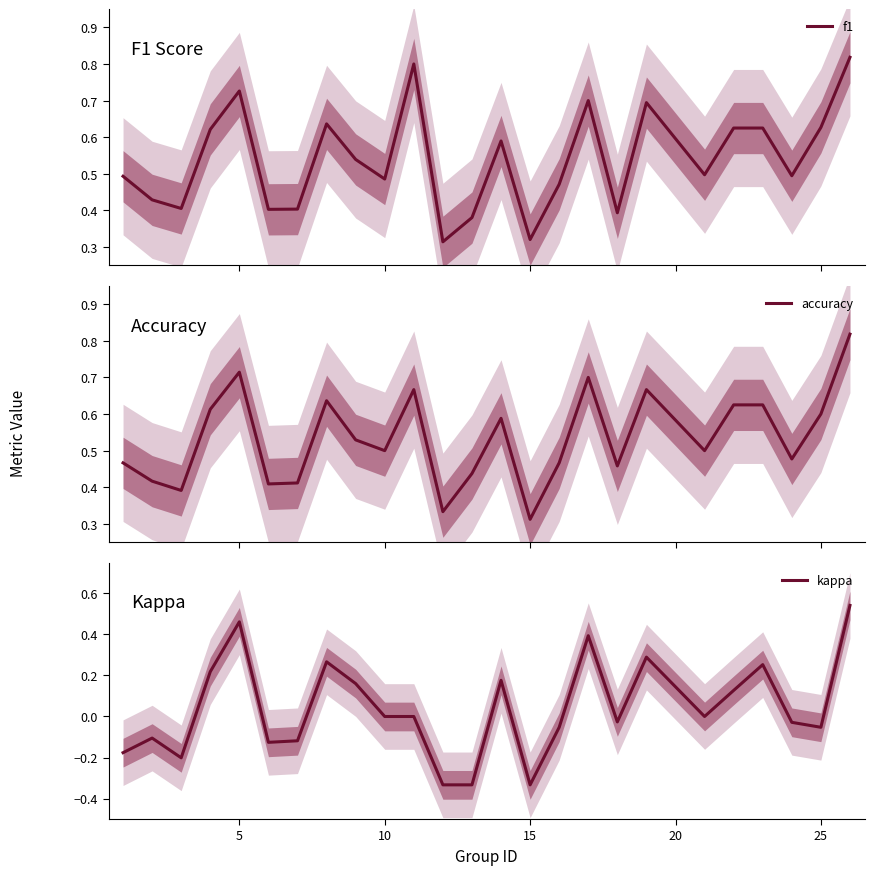

True or false: kappa and accuracy intersect in this chart.

False